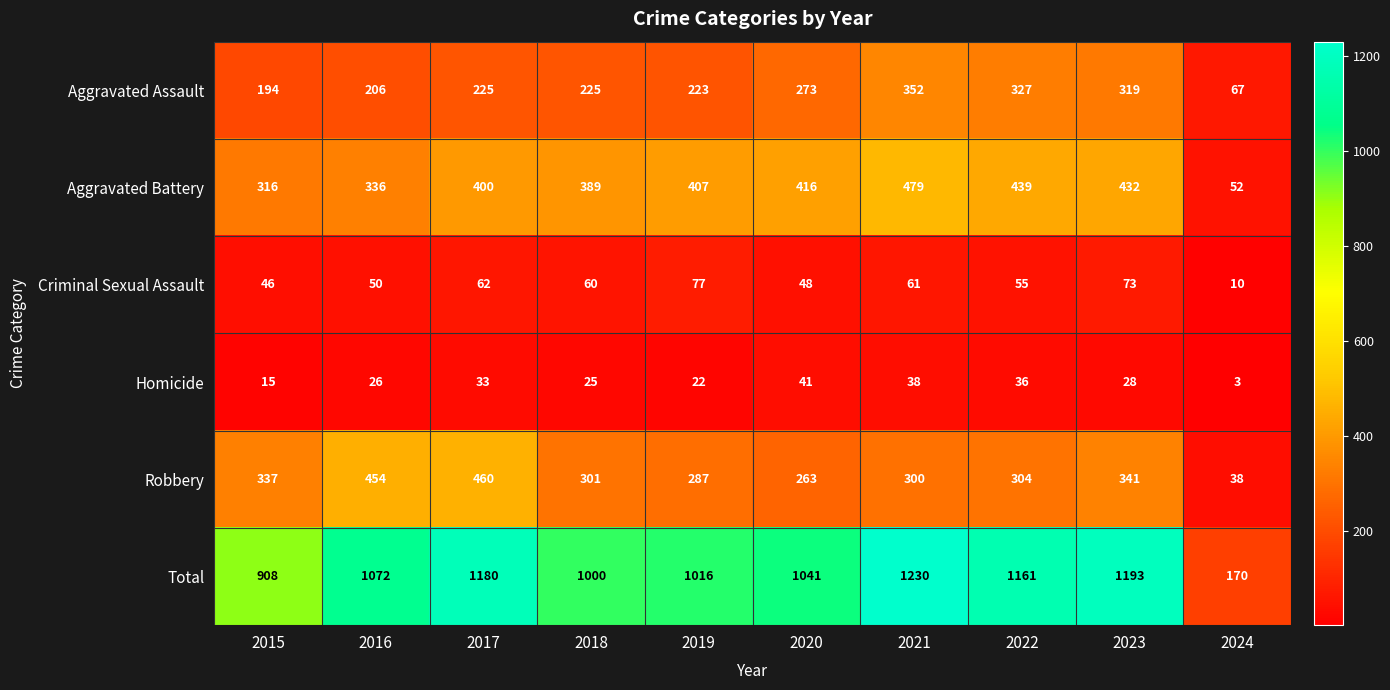

What is the minimum value shown in the chart?

3